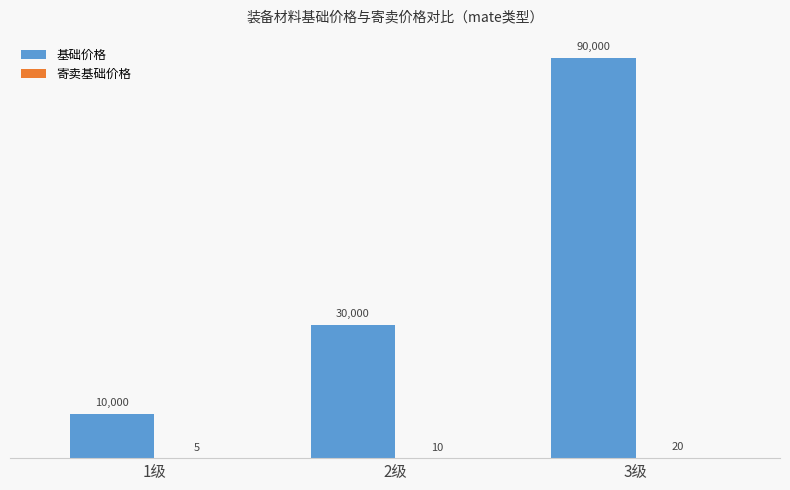

At which label is 基础价格 closest to 50000?

2级